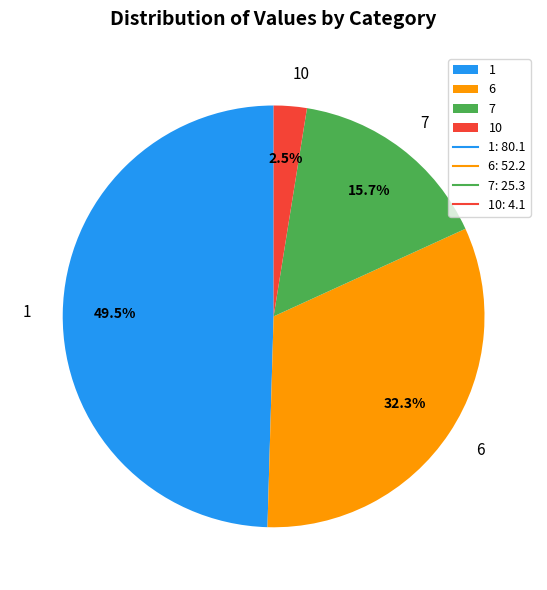

Does 1 account for over 50% of the chart?

No